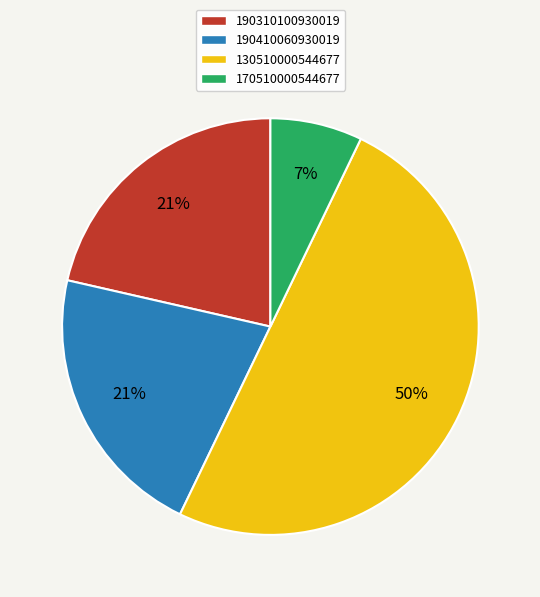

To the nearest percent, what portion does 170510000544677 represent?

7%